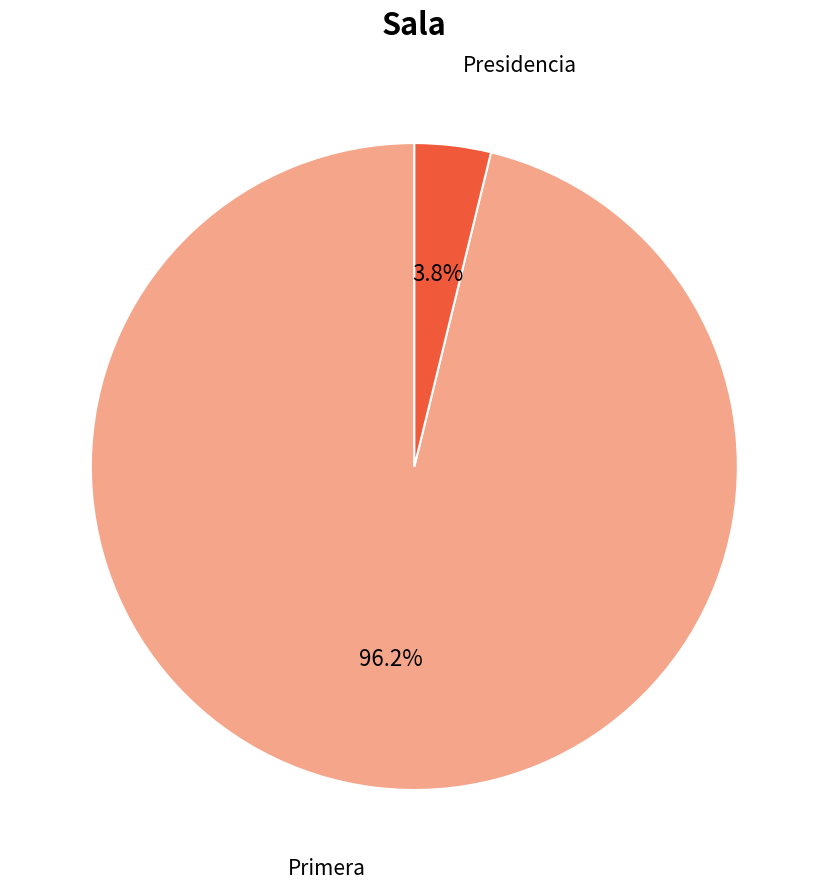

Is there any slice that represents more than half of the pie?

Yes